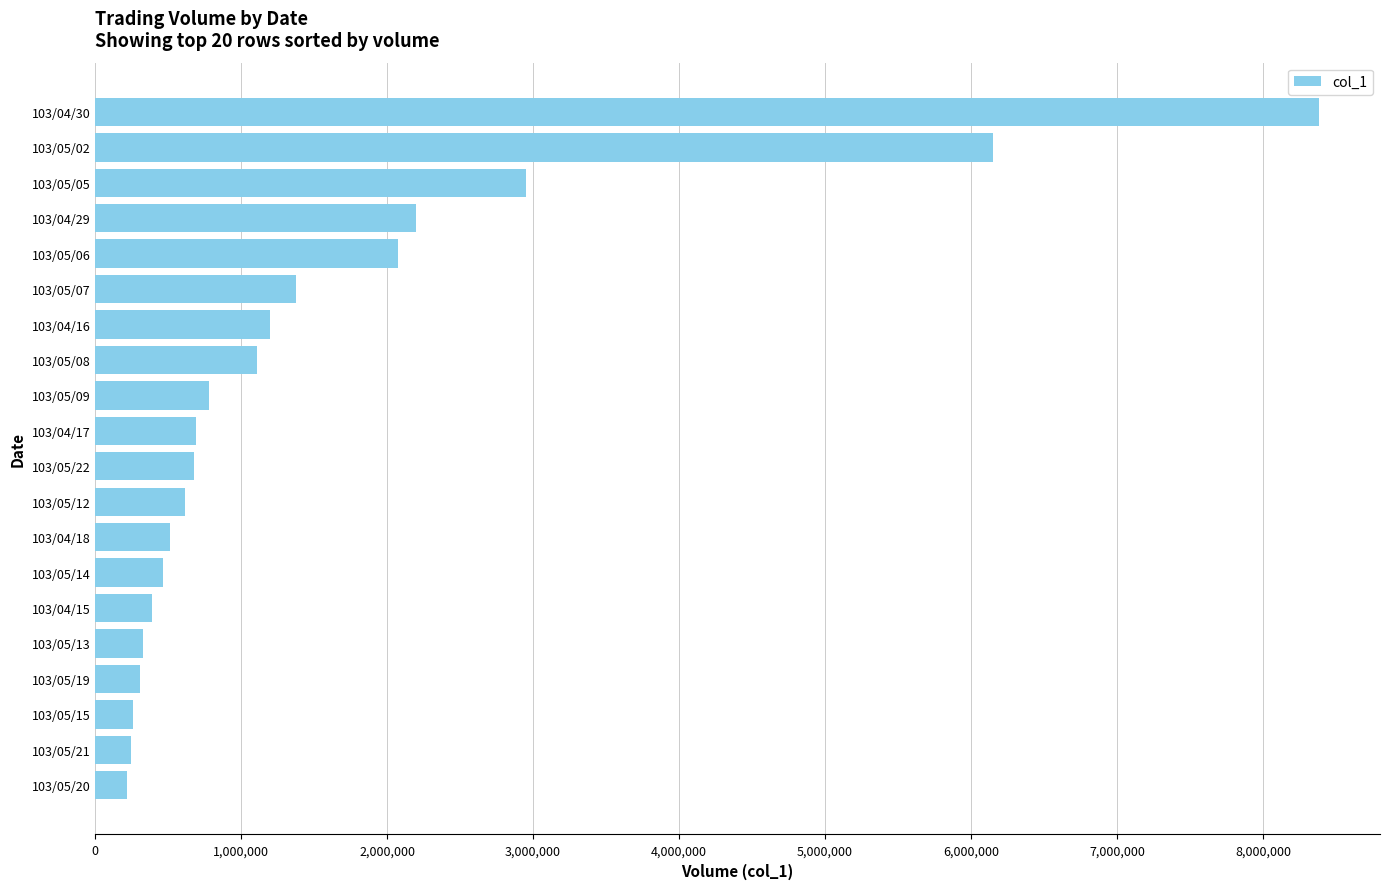

What is the difference between the second highest and minimum values?

5933000